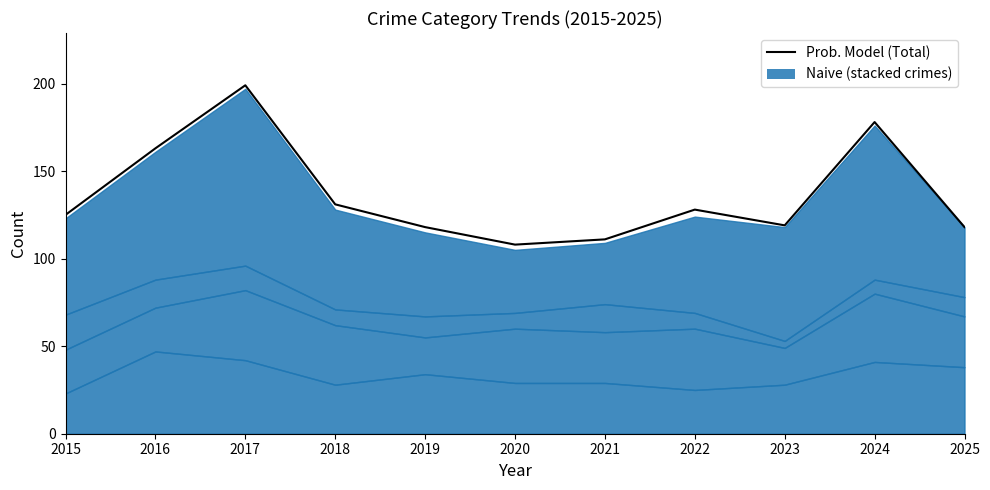

Reading left to right, list all the values displayed in this chart.

2015=125	2016=163	2017=199	2018=131	2019=118	2020=108	2021=111	2022=128	2023=119	2024=178	2025=118